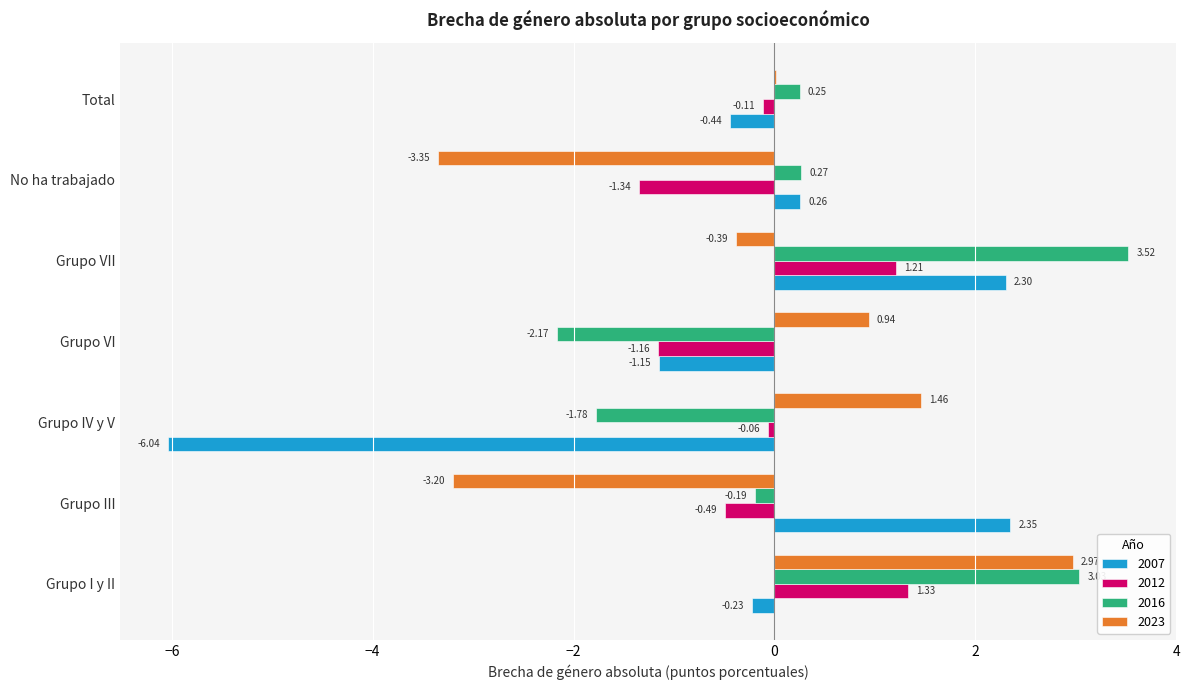

How many data points does each series have?

7